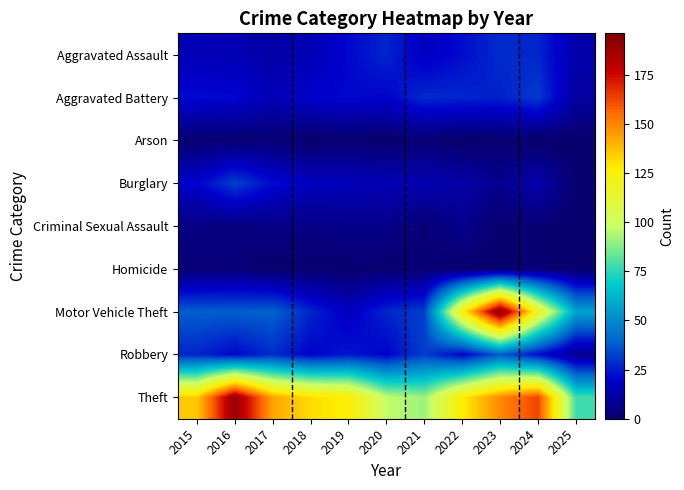

At which category is the sum across all series the highest?

2023